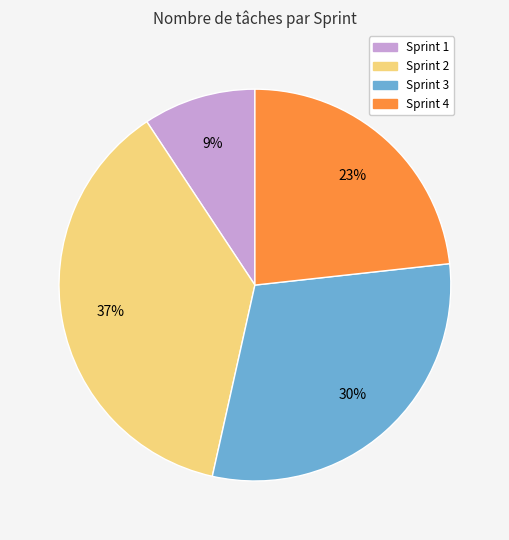

Does any single category account for the majority?

No